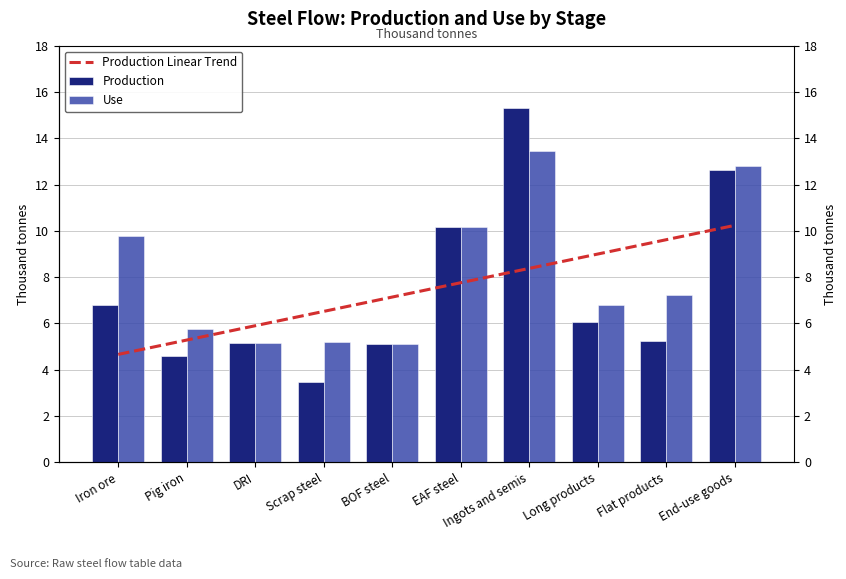

List the labels in order of Use value, smallest first.

BOF steel, DRI, Scrap steel, Pig iron, Long products, Flat products, Iron ore, EAF steel, End-use goods, Ingots and semis